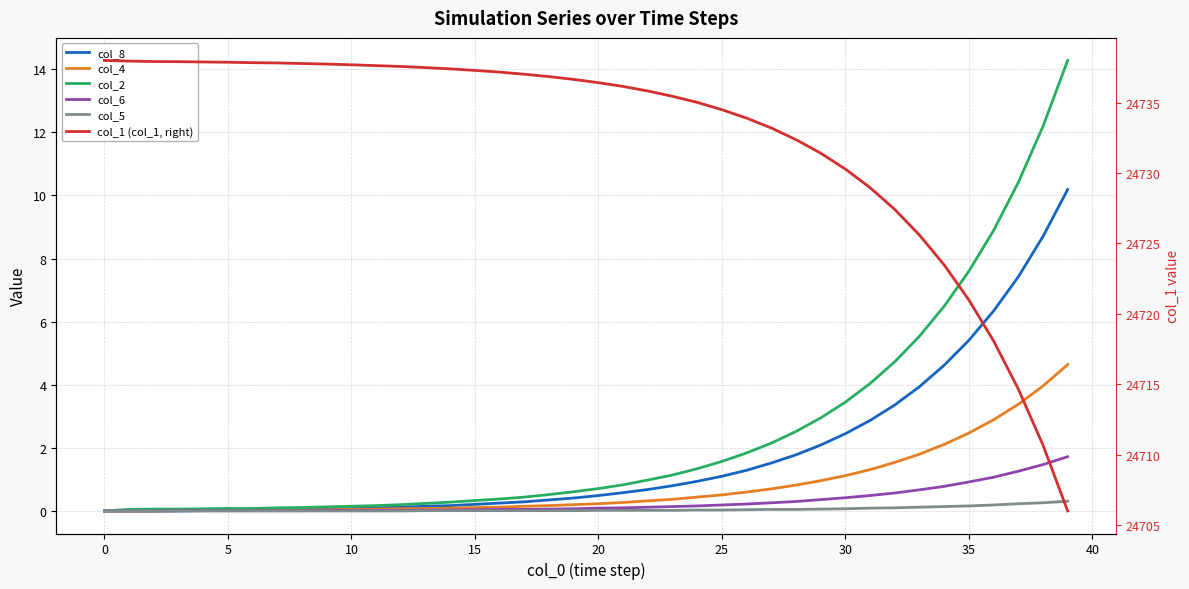

True or false: col_4 has a value of 0.6 at 32.

False